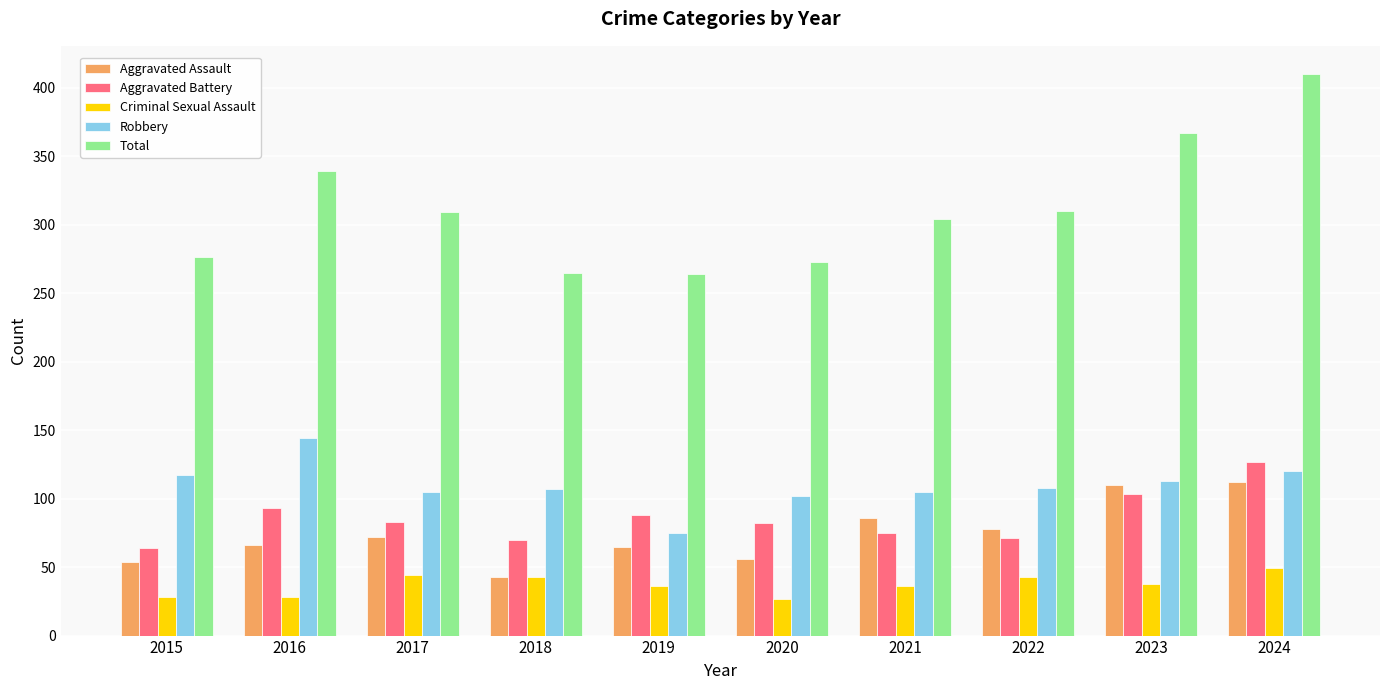

How many values in the Robbery series are below 108?

5